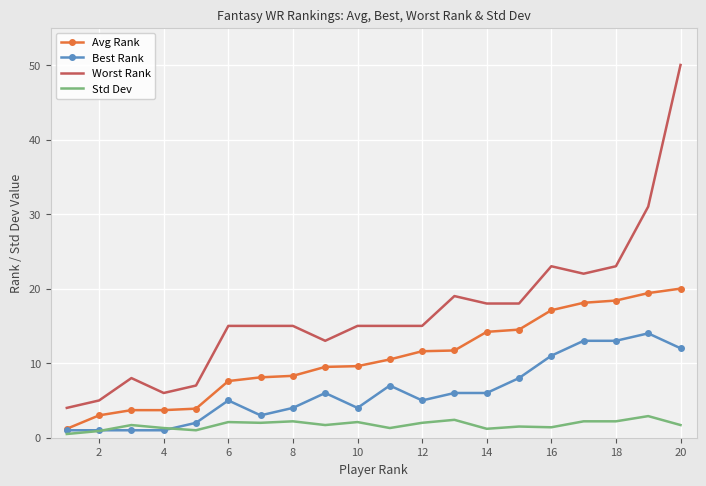

True or false: Avg Rank and Worst Rank intersect in this chart.

False